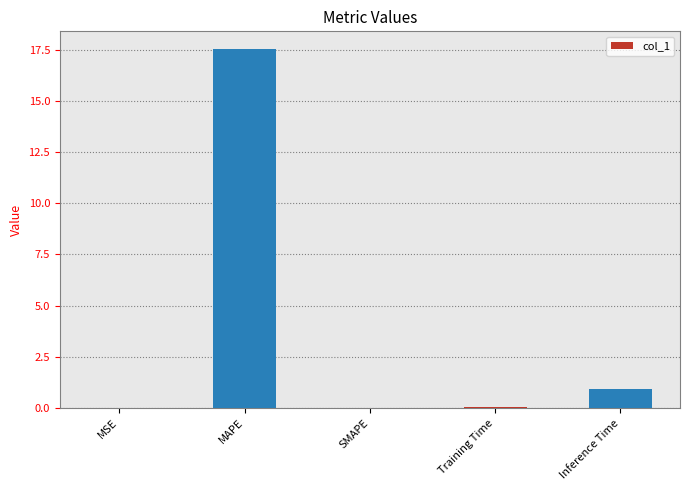

At which label is the value closest to 8?

Inference Time